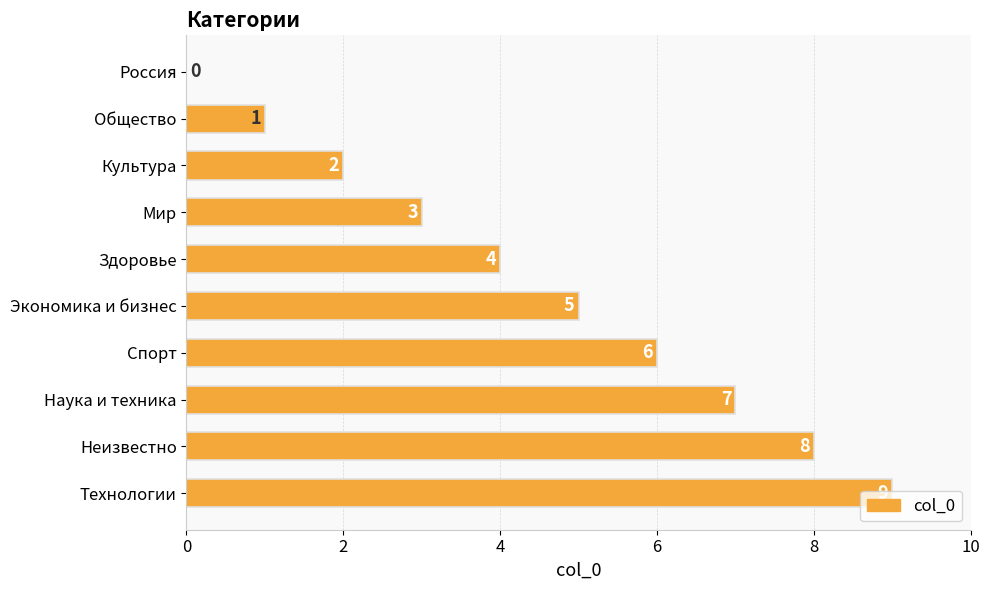

What is the sum of the values at Наука и техника and Спорт?

13